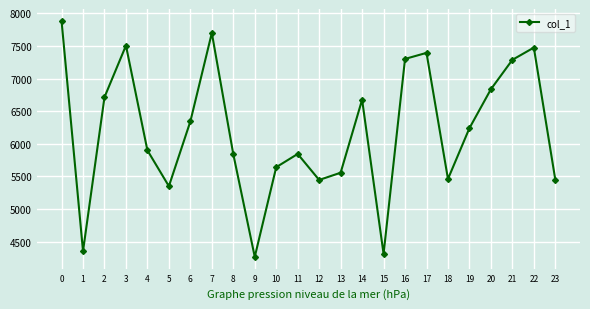

The value at 2 is 1363. True or false?

False